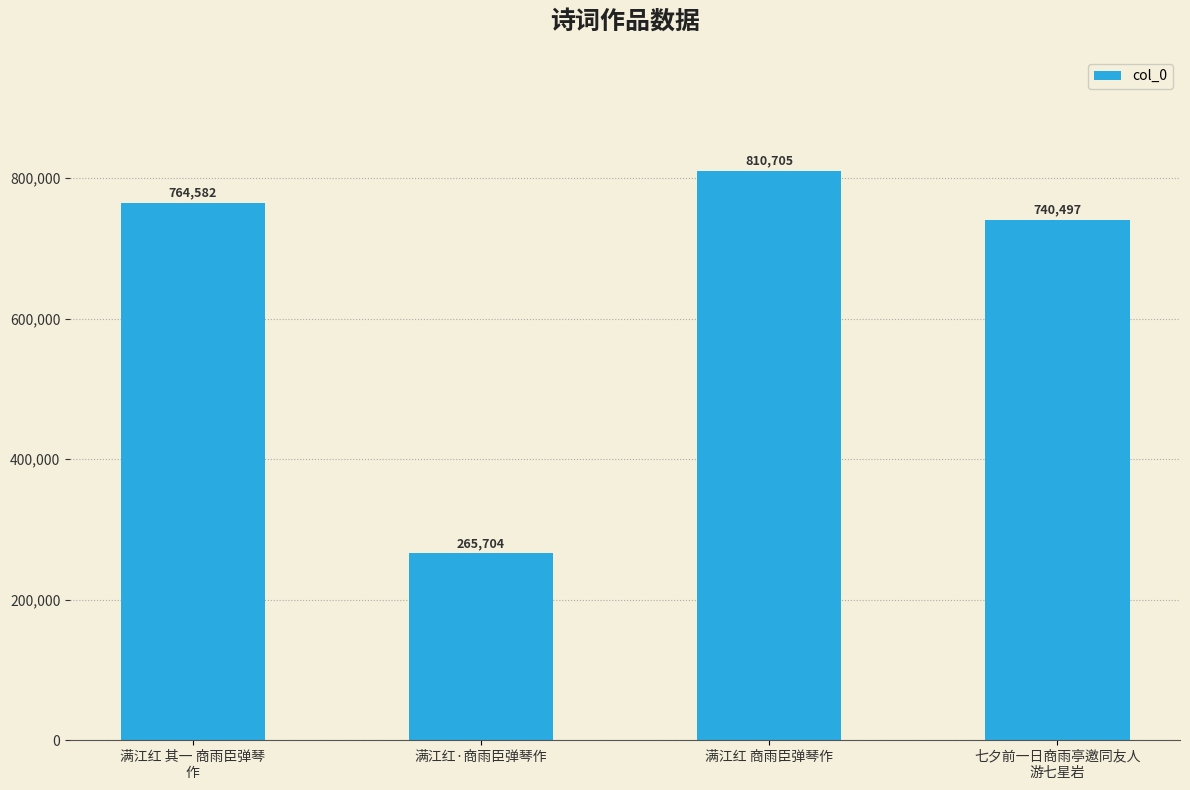

What is the value of the 2nd bar from the left?

265704